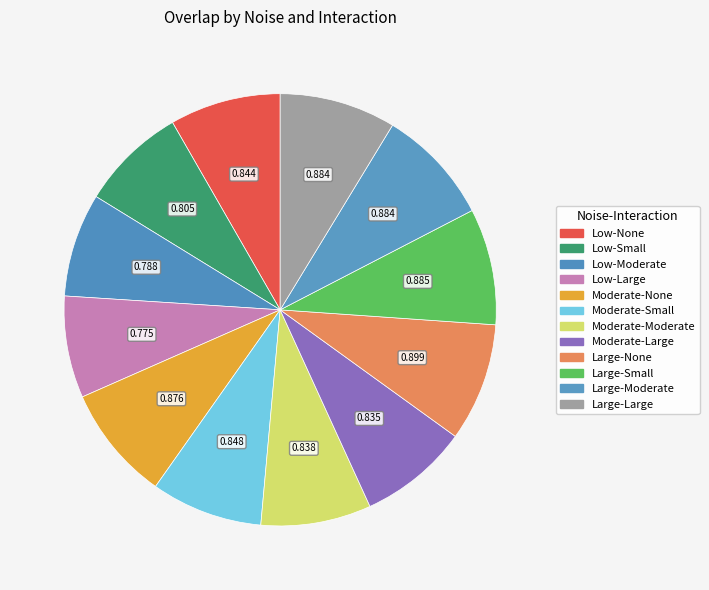

Rank the categories by value from highest to lowest.

Large-None, Large-Small, Large-Large, Large-Moderate, Moderate-None, Moderate-Small, Low-None, Moderate-Moderate, Moderate-Large, Low-Small, Low-Moderate, Low-Large